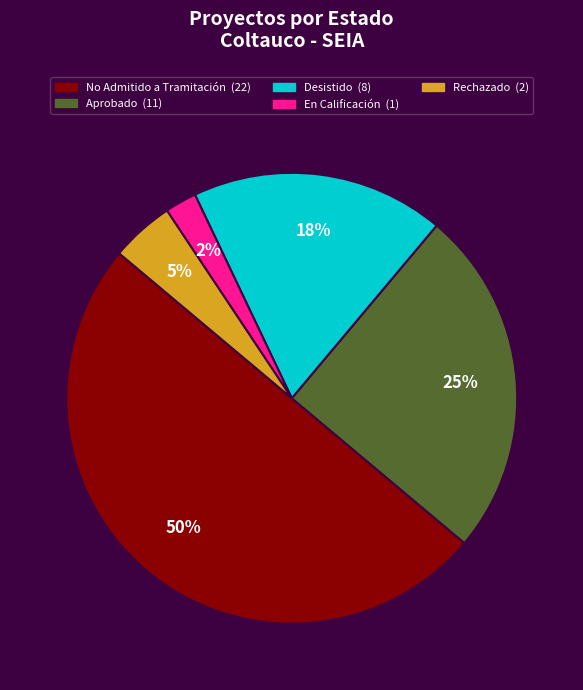

To the nearest percent, what is the average slice percentage?

20%